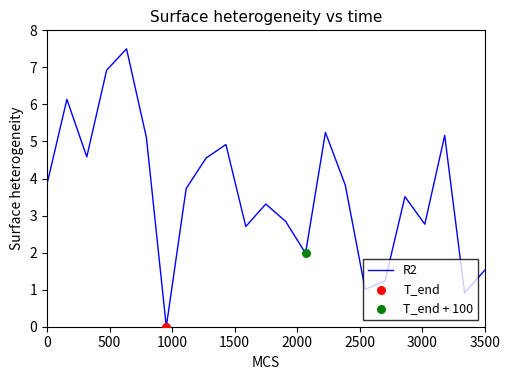

What is the maximum value shown in the chart?

7.5